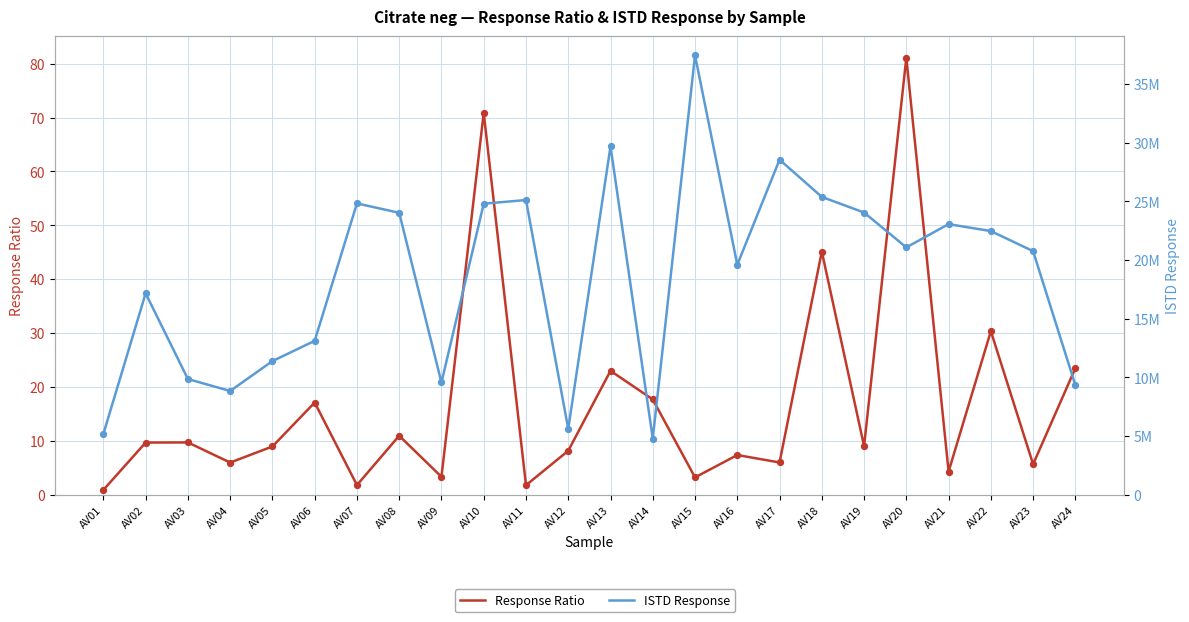

Which series reaches the maximum Y coordinate?

ISTD Response